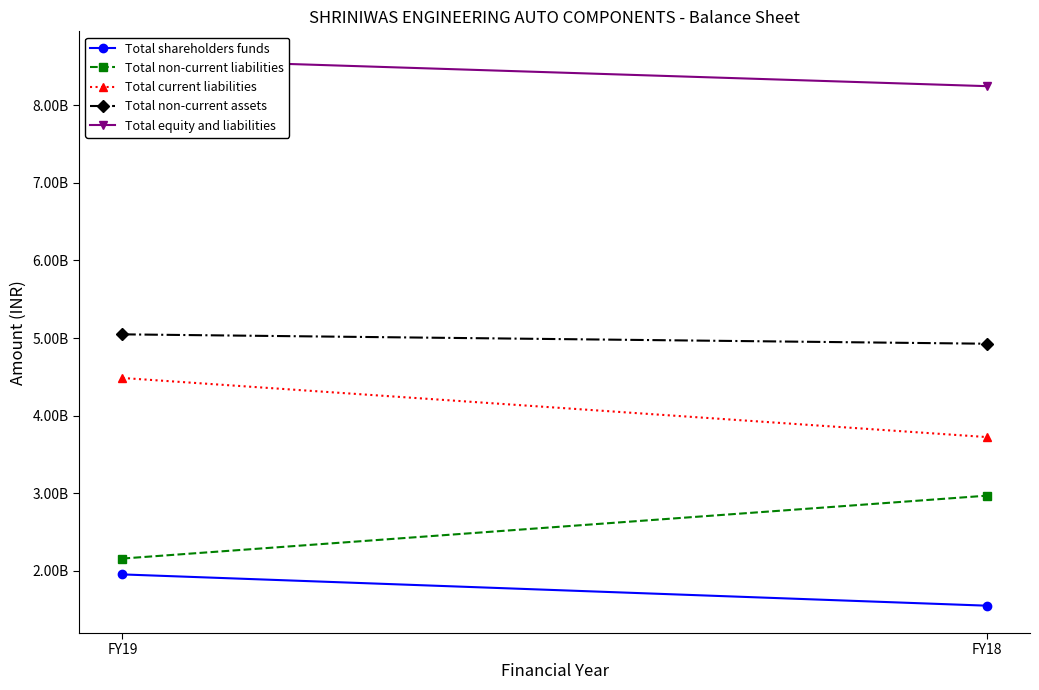

At which label is Total current liabilities closest to 4105278500?

FY19